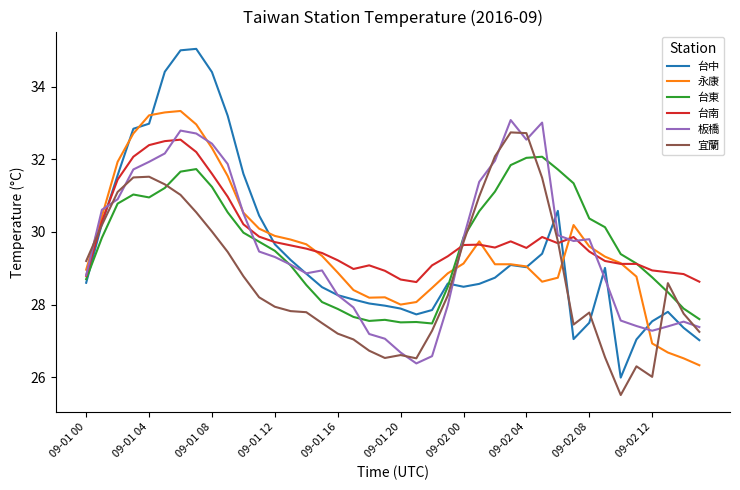

How many times do 永康 and 宜蘭 cross each other?

4